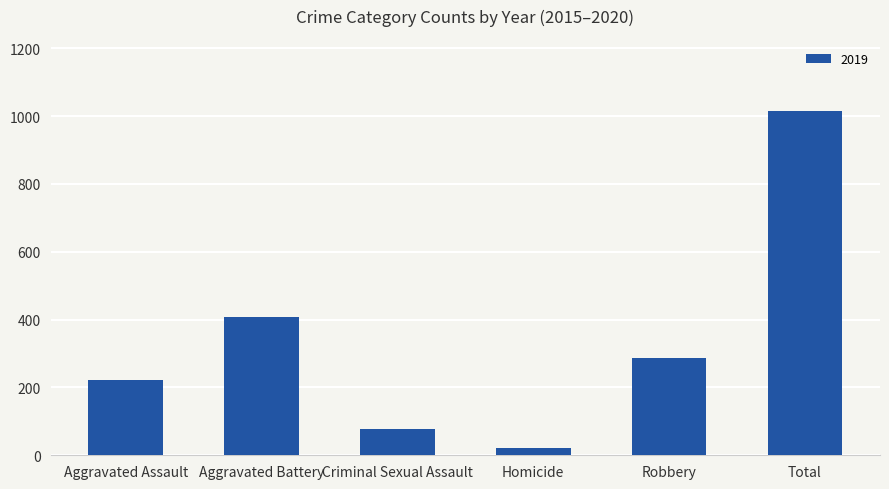

What is the sum of the values at Aggravated Assault and Aggravated Battery?

630